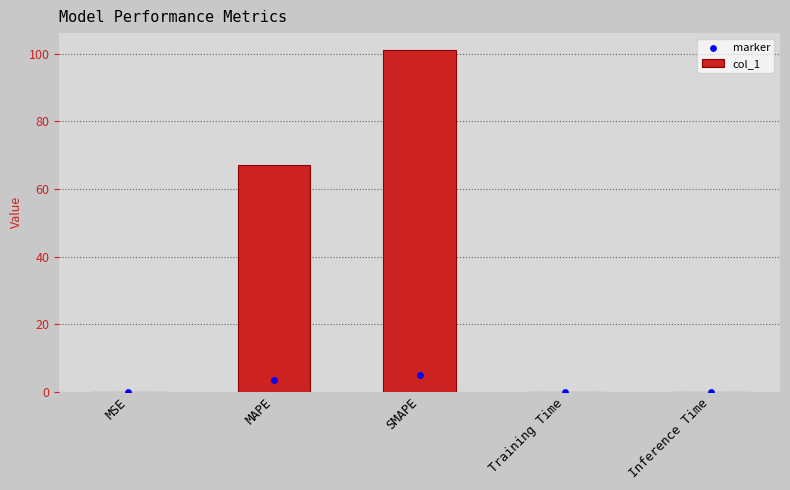

Which series contains the highest Y value?

col_1